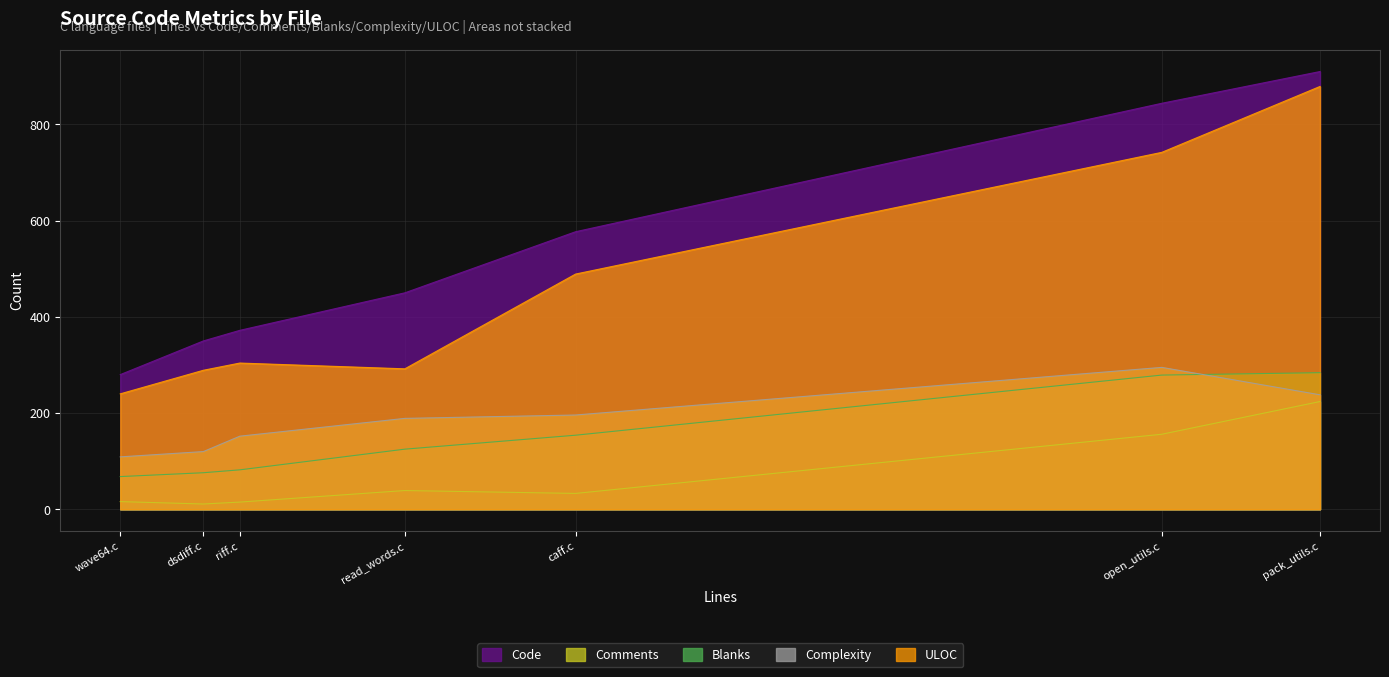

At wave64.c, list the series in order from largest to smallest.

Code, ULOC, Complexity, Blanks, Comments